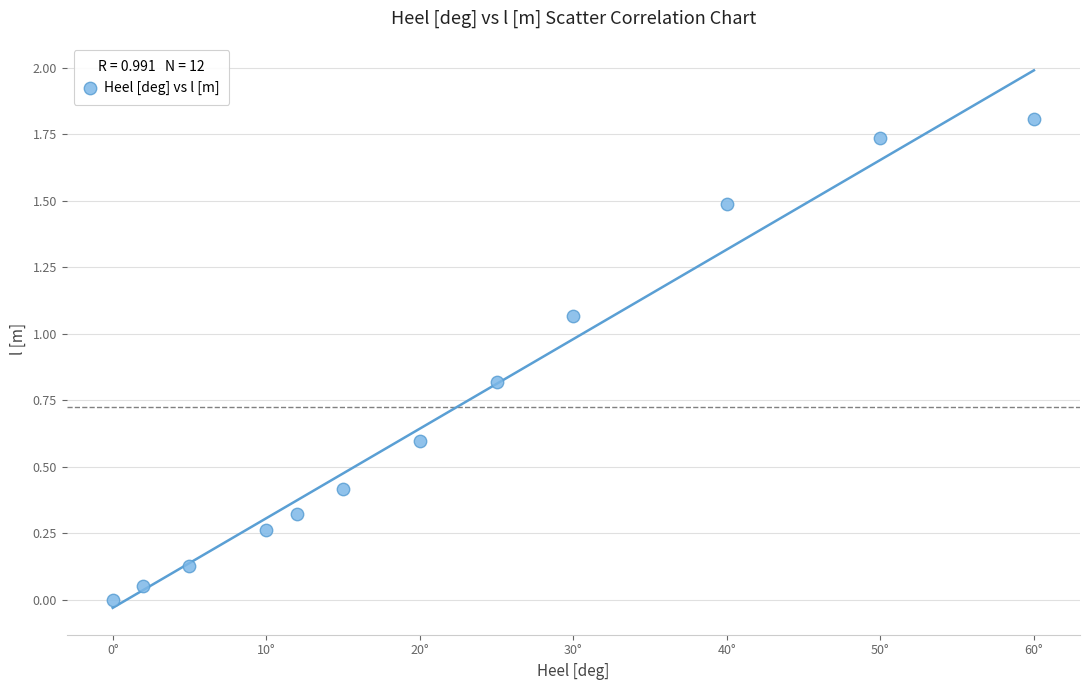

What is the range of X values (max minus min)?

60.0